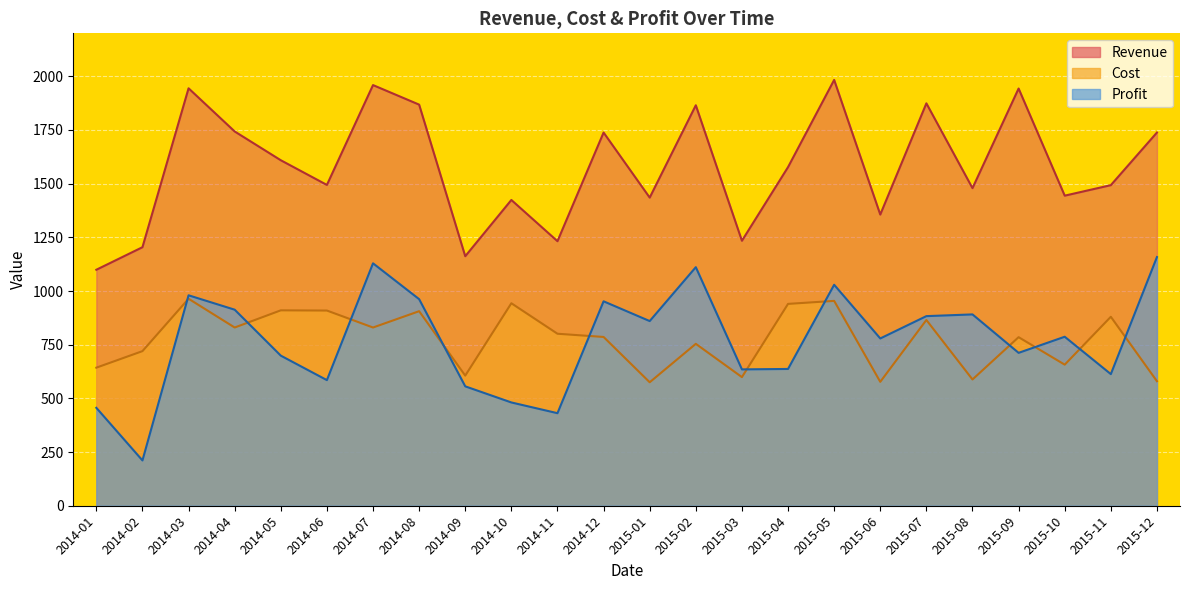

What position from the left is 2014-11?

11